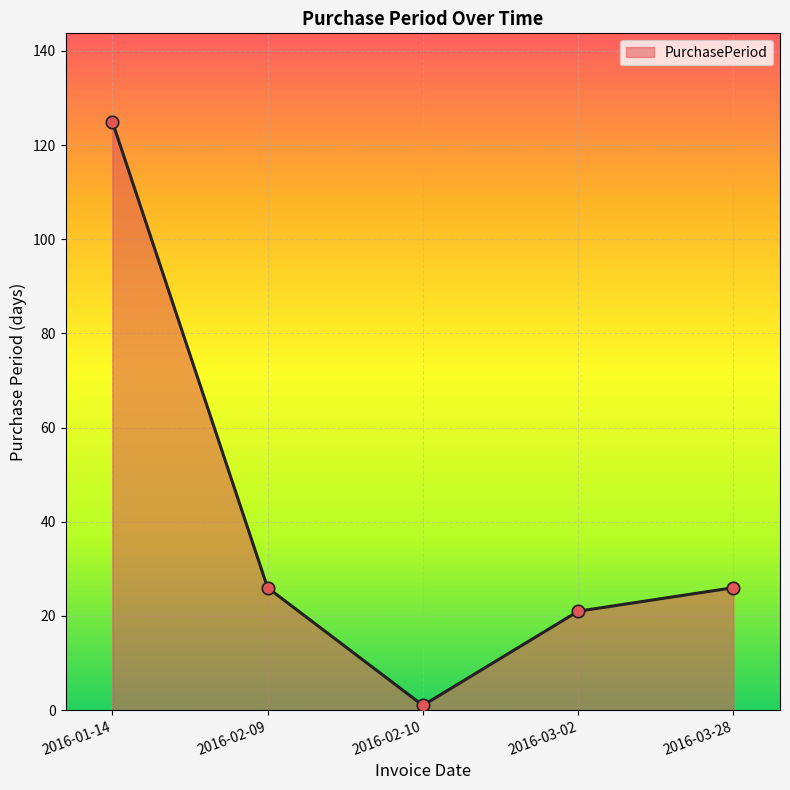

What is the change in value from 2016-01-14 to 2016-02-10?

-124